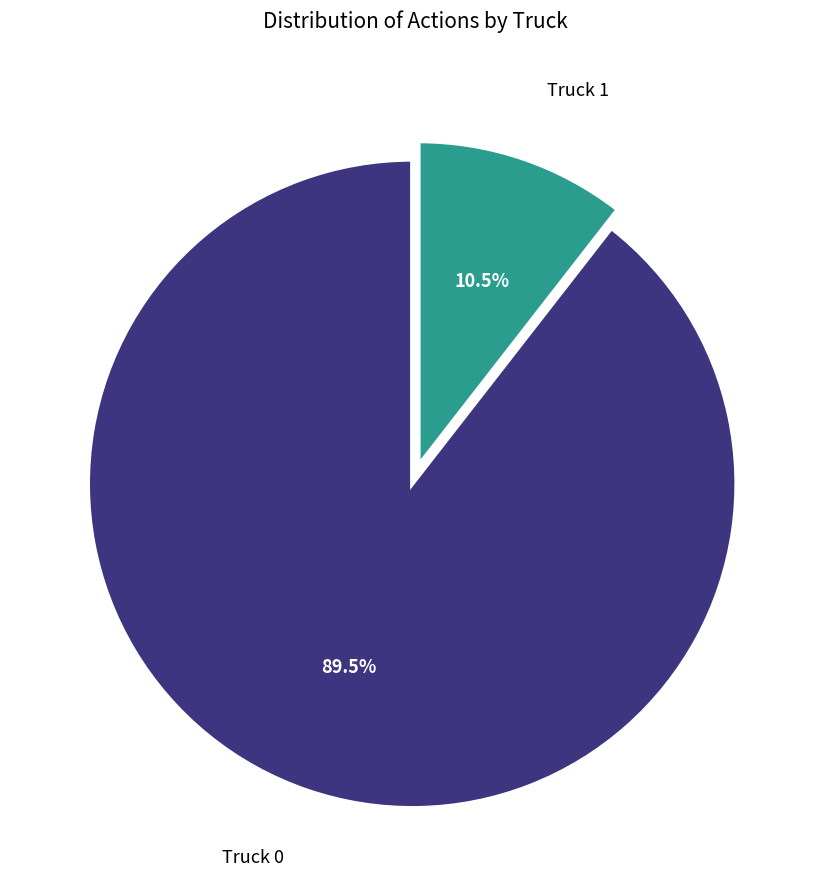

How many segments does this pie chart have?

2